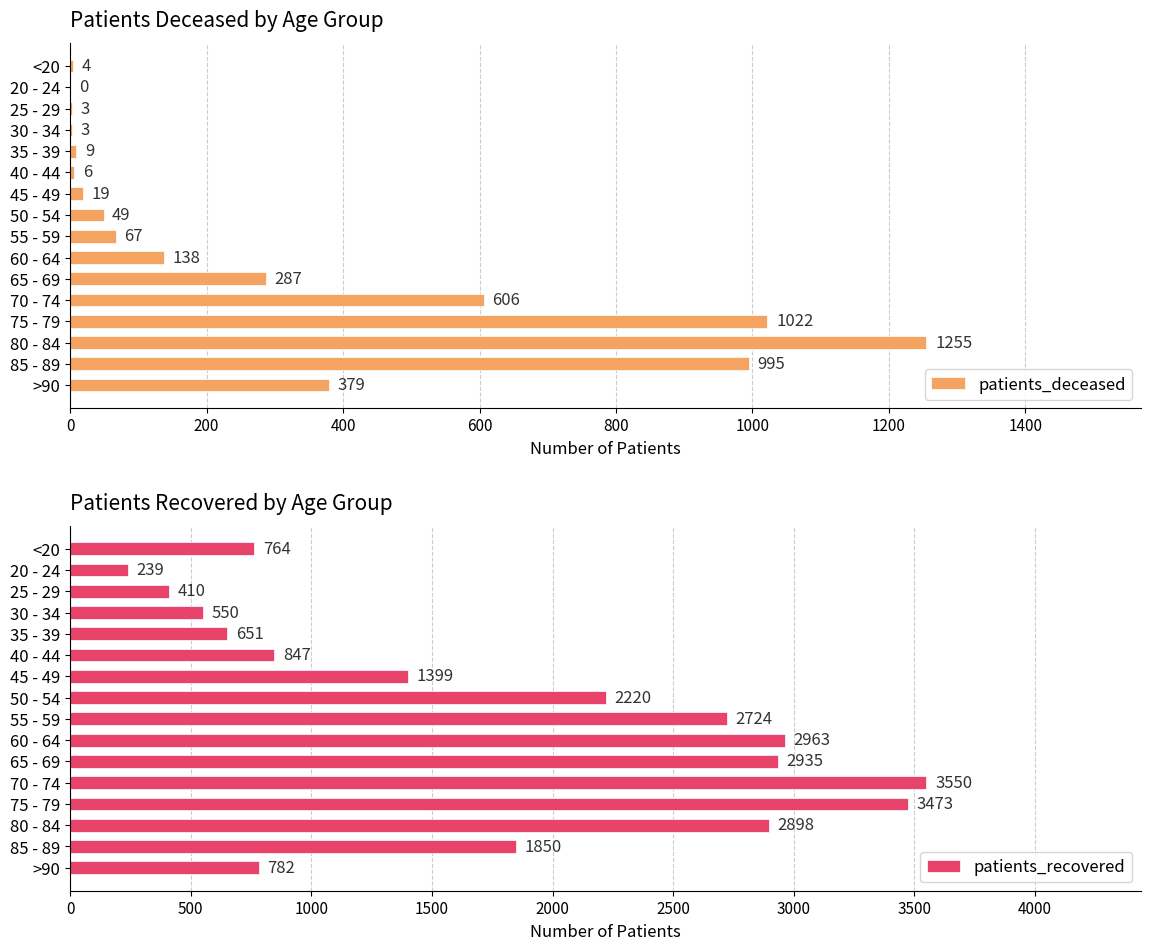

What is the sum of all patients_deceased values?

4842